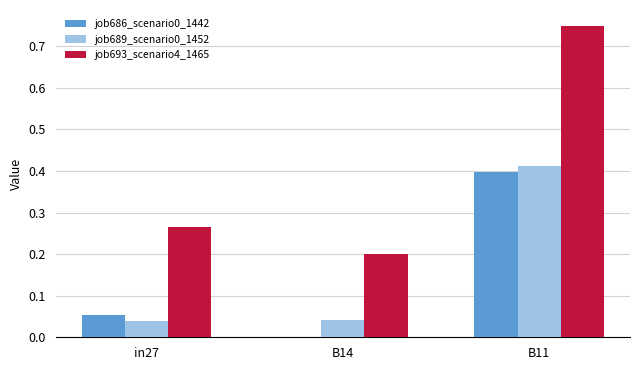

Is it true that job693_scenario4_1465 equals 0.4 at in27?

False